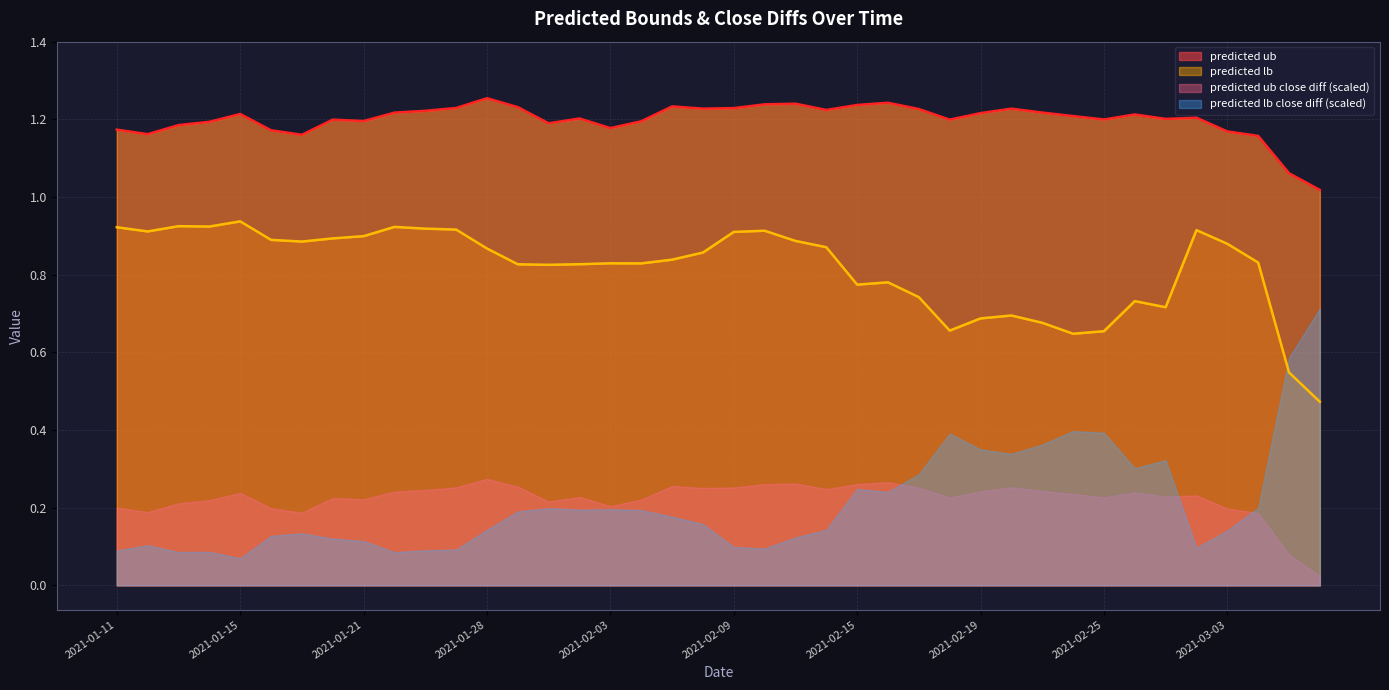

How many lines are shown in the chart?

2